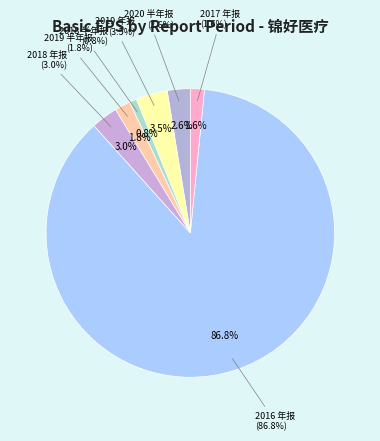

Does 2016 年报 represent more than half of the total?

Yes